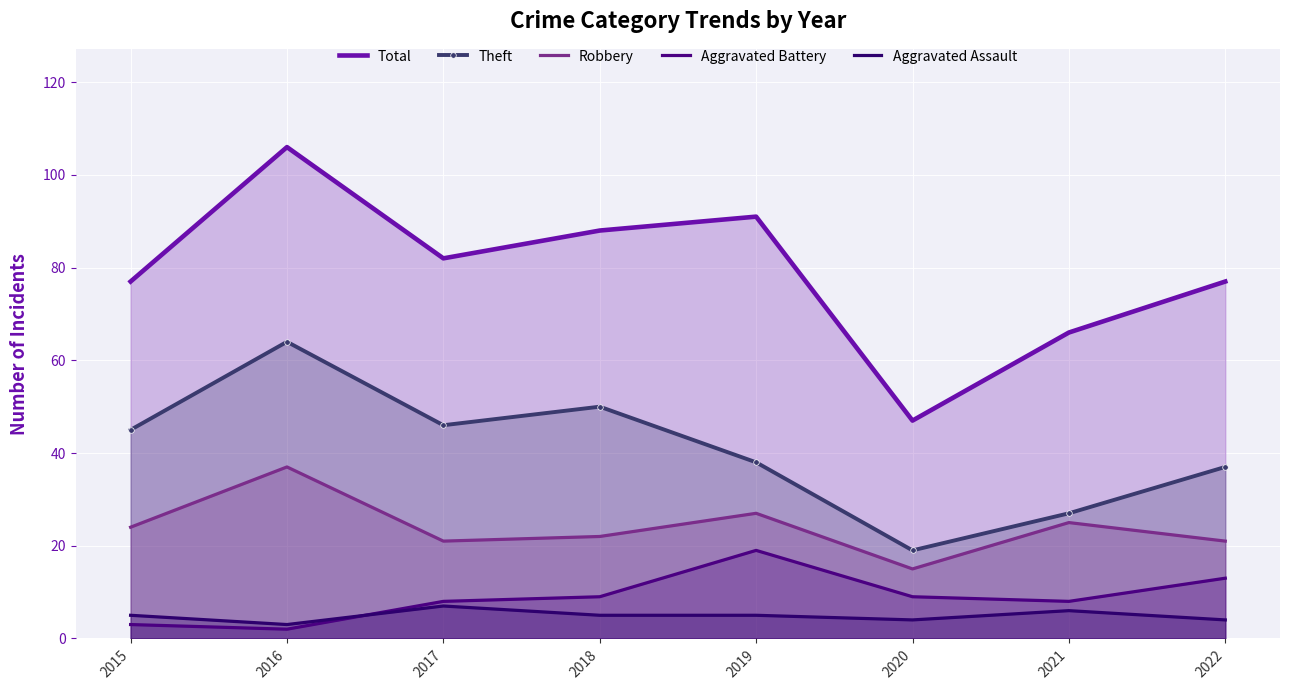

How many data points in Theft are less than 45?

4